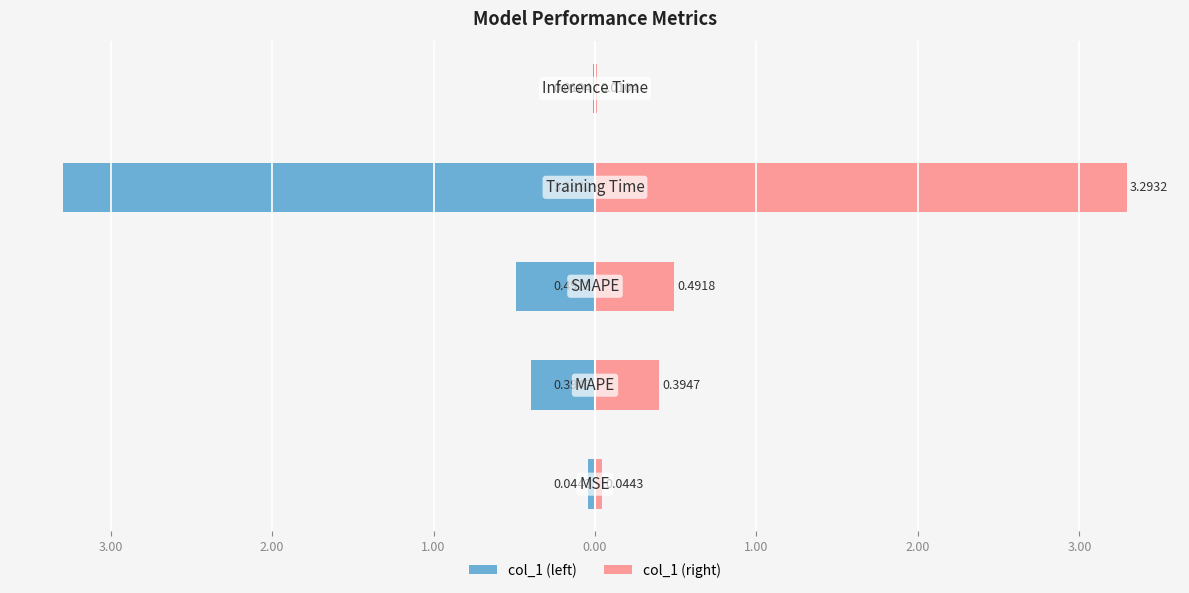

At 2.00, list the series in order from largest to smallest.

col_1 (right), col_1 (left)